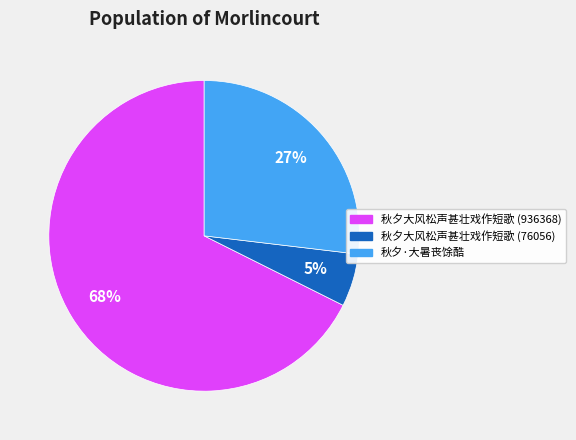

Does 秋夕大风松声甚壮戏作短歌 (76056) account for over 50% of the chart?

No